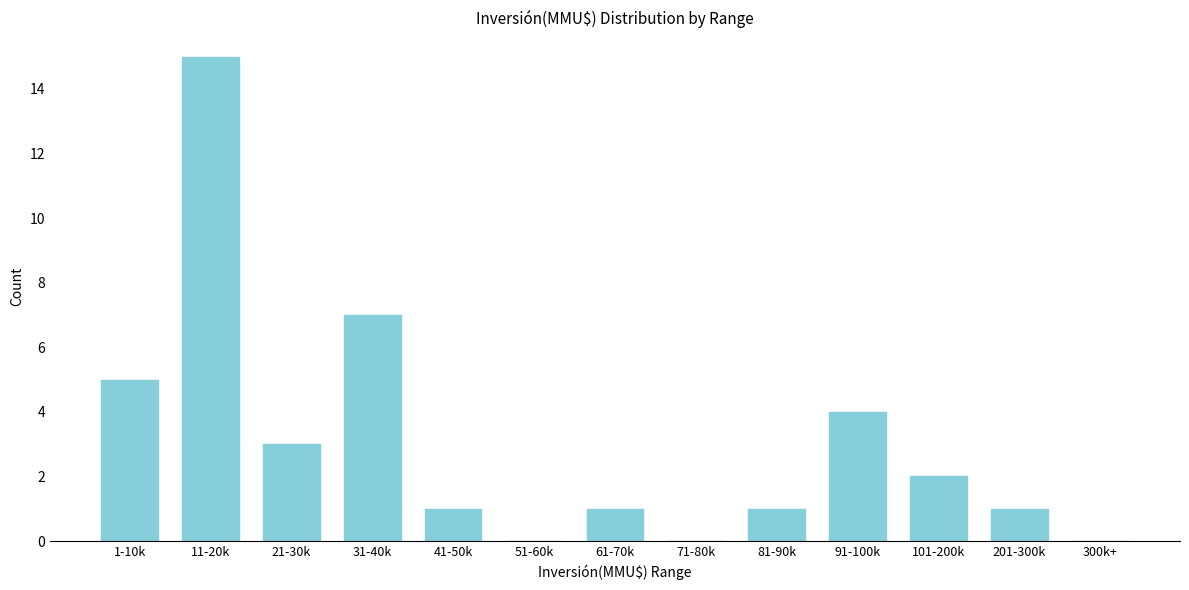

Reading left to right, list all the values displayed in this chart.

1-10k=5	11-20k=15	21-30k=3	31-40k=7	41-50k=1	51-60k=0	61-70k=1	71-80k=0	81-90k=1	91-100k=4	101-200k=2	201-300k=1	300k+=0